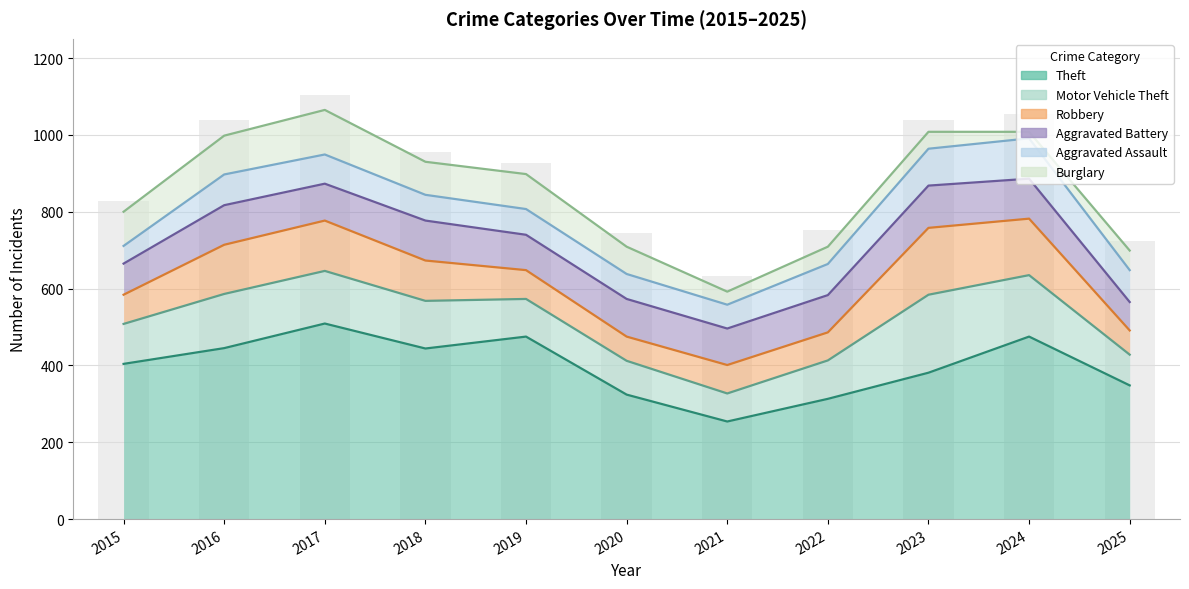

Read the Burglary value at 2023.

44